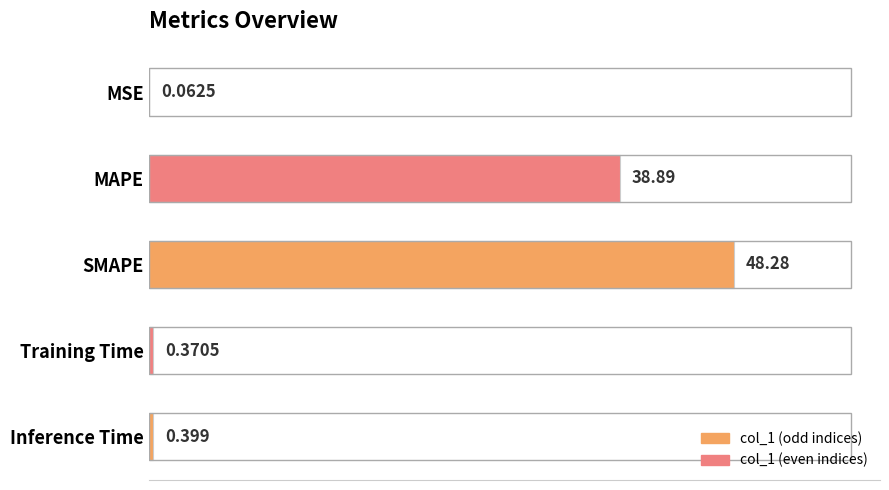

Between Training Time and SMAPE, which is larger?

SMAPE